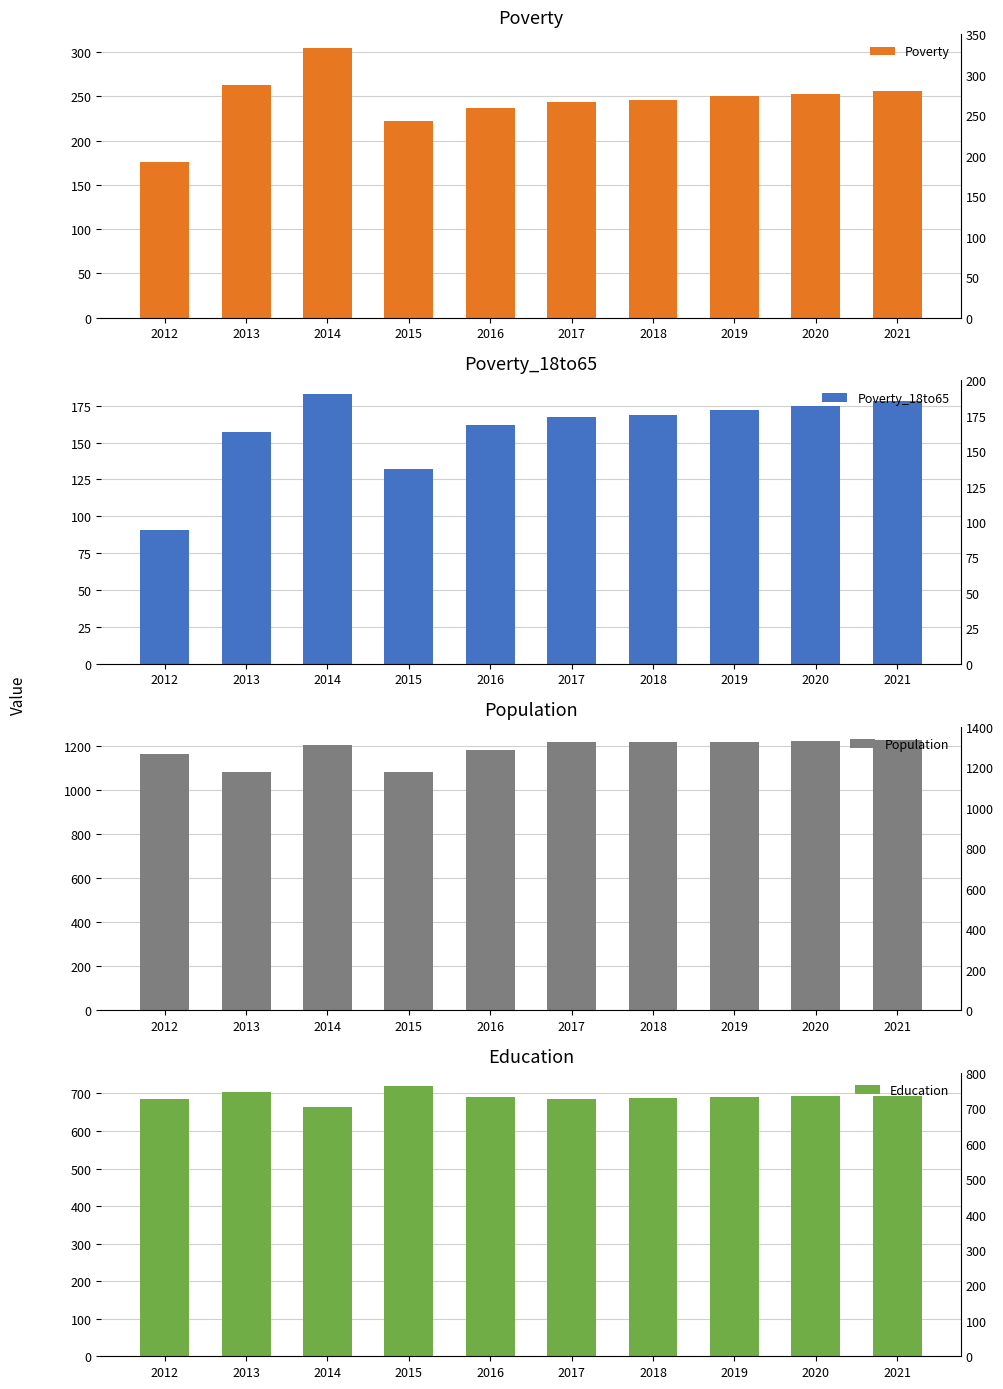

Rank the series at 2013 from highest to lowest value.

Population, Education, Poverty, Poverty_18to65